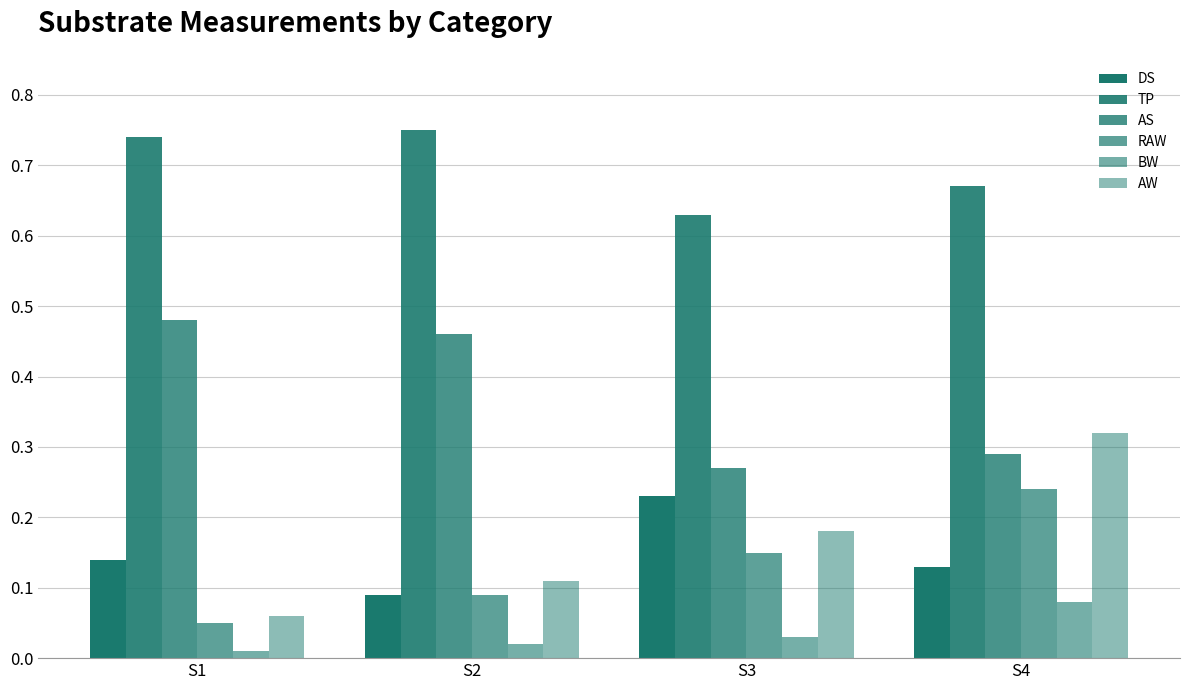

At how many categories does at least one series exceed 0?

4